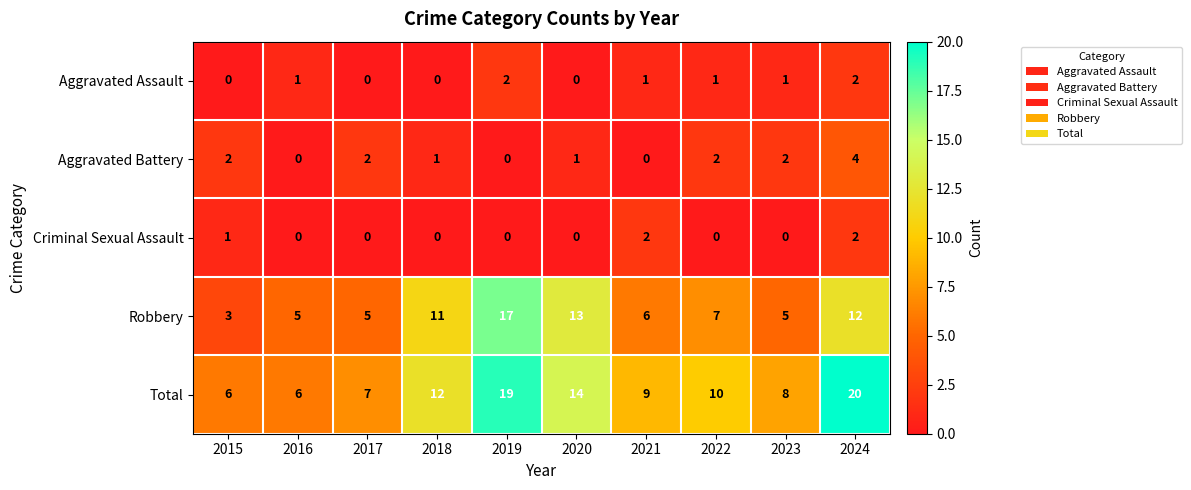

Which series has the largest total across all categories?

Total